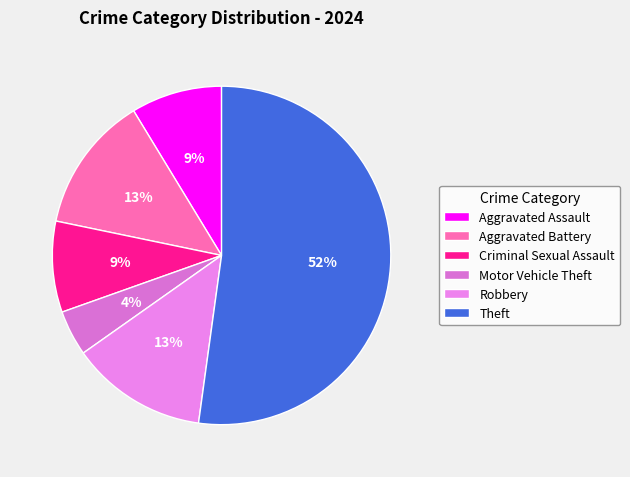

How many slices are in this pie chart?

6